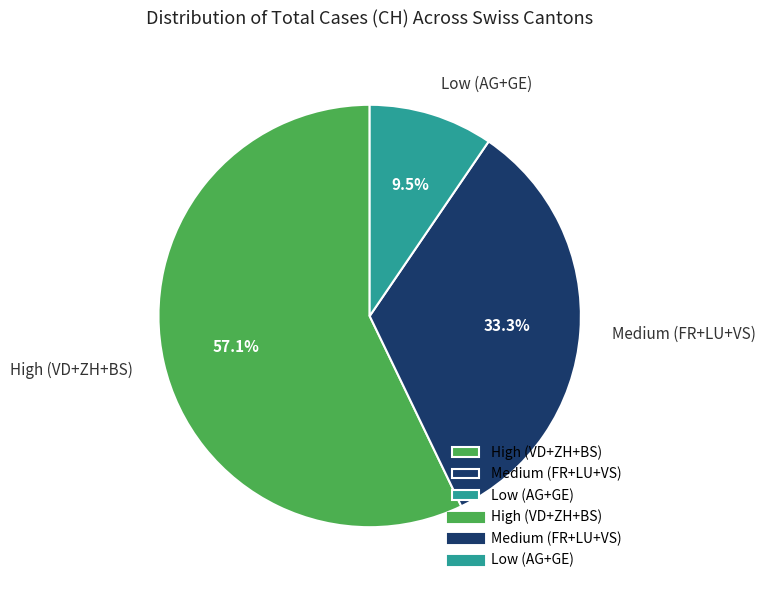

Which has a higher value, Medium (FR+LU+VS) or Low (AG+GE)?

Medium (FR+LU+VS)